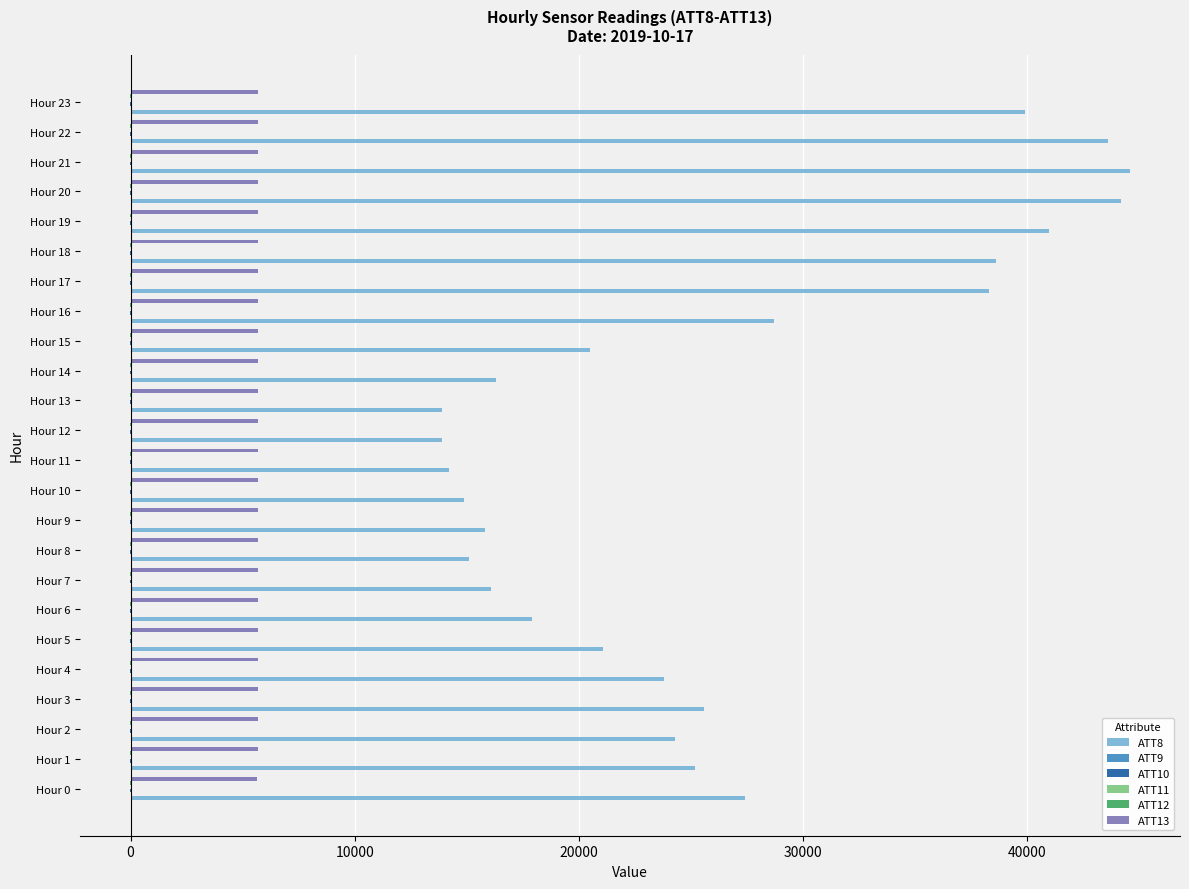

What is the sum of all ATT13 values?

136477.7